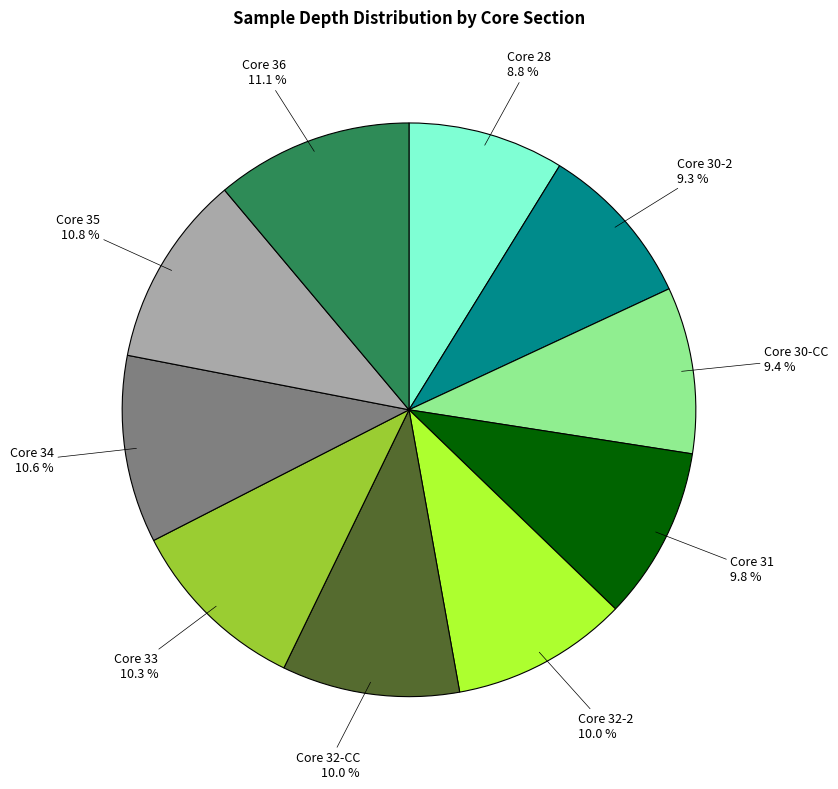

Is there a majority slice in this chart?

No